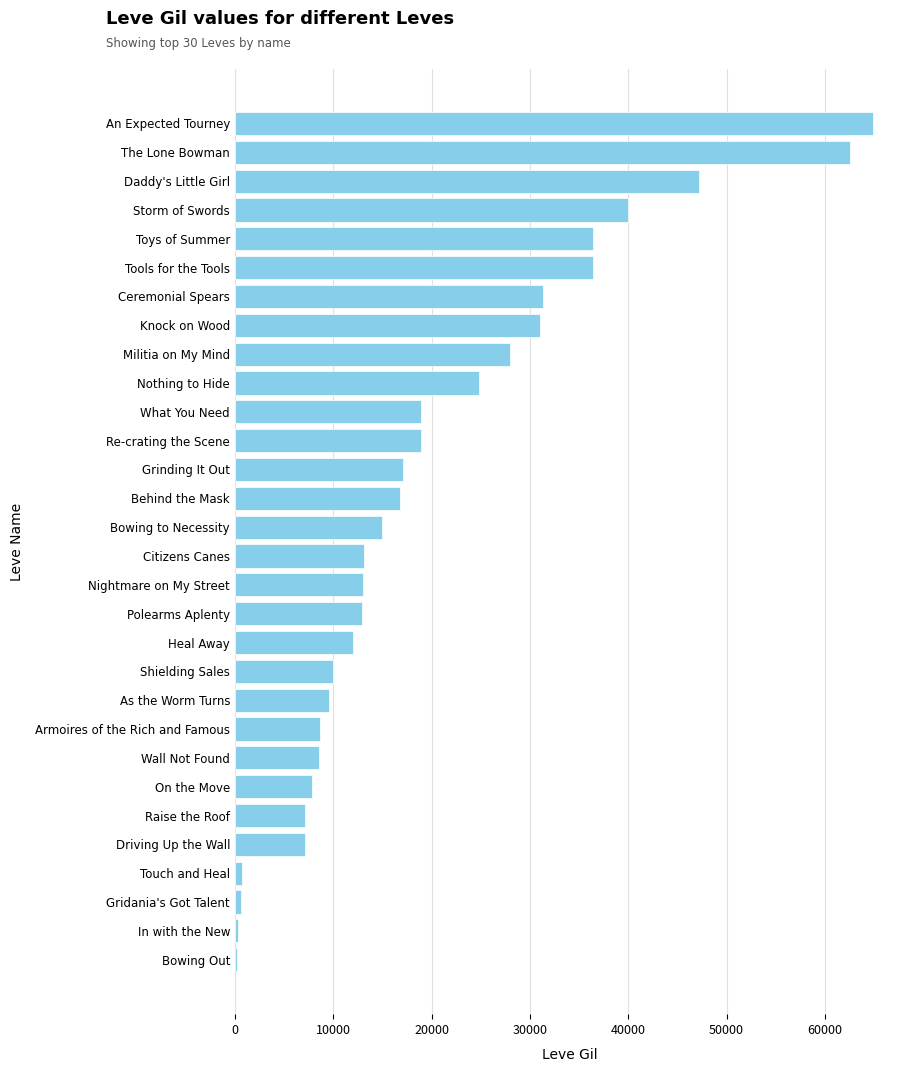

Which has a higher value, Gridania's Got Talent or Re-crating the Scene?

Re-crating the Scene